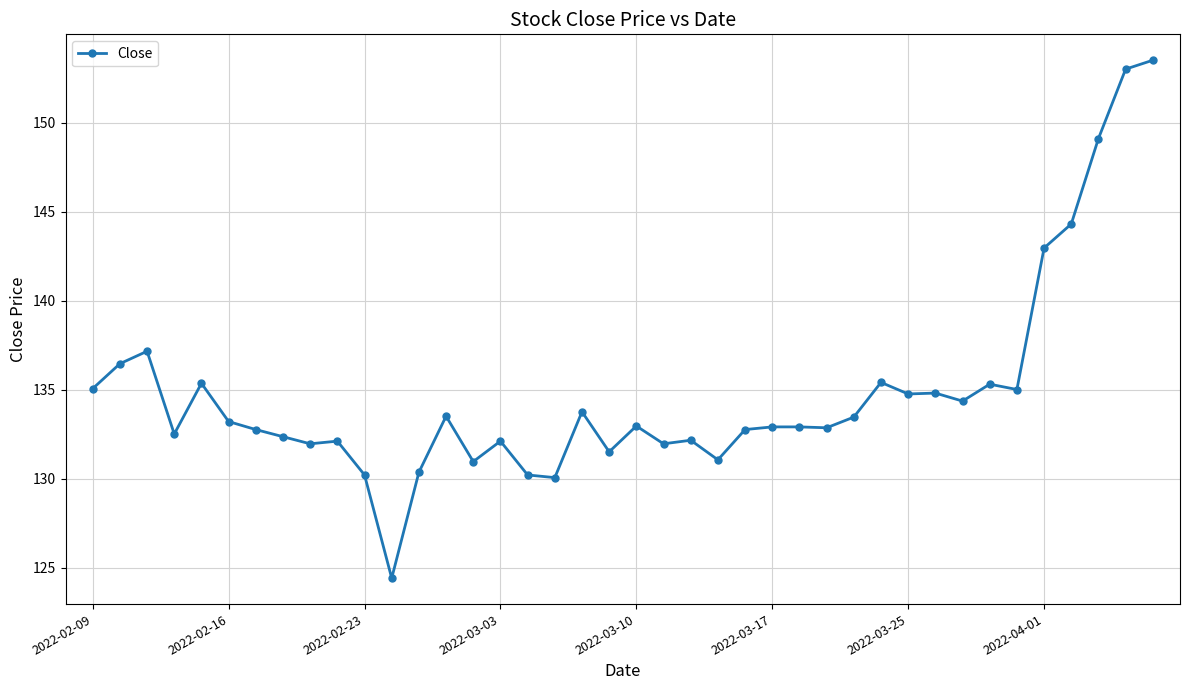

How many series are shown in this chart?

1